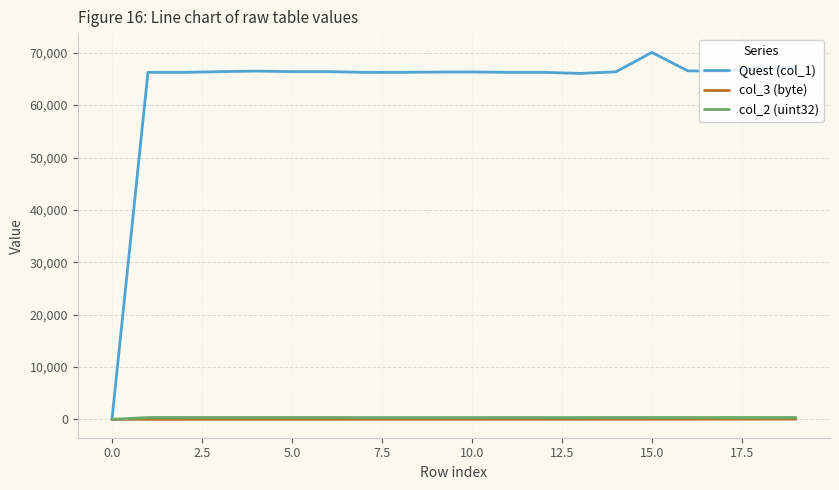

Which series has the largest range (max minus min)?

Quest (col_1)